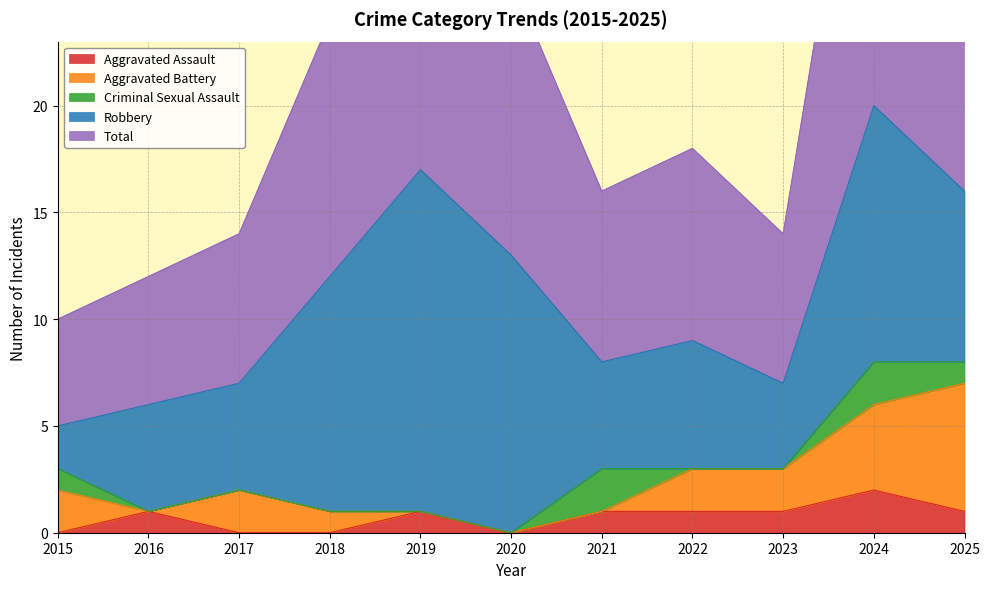

How many data points in Aggravated Assault are less than 1?

4